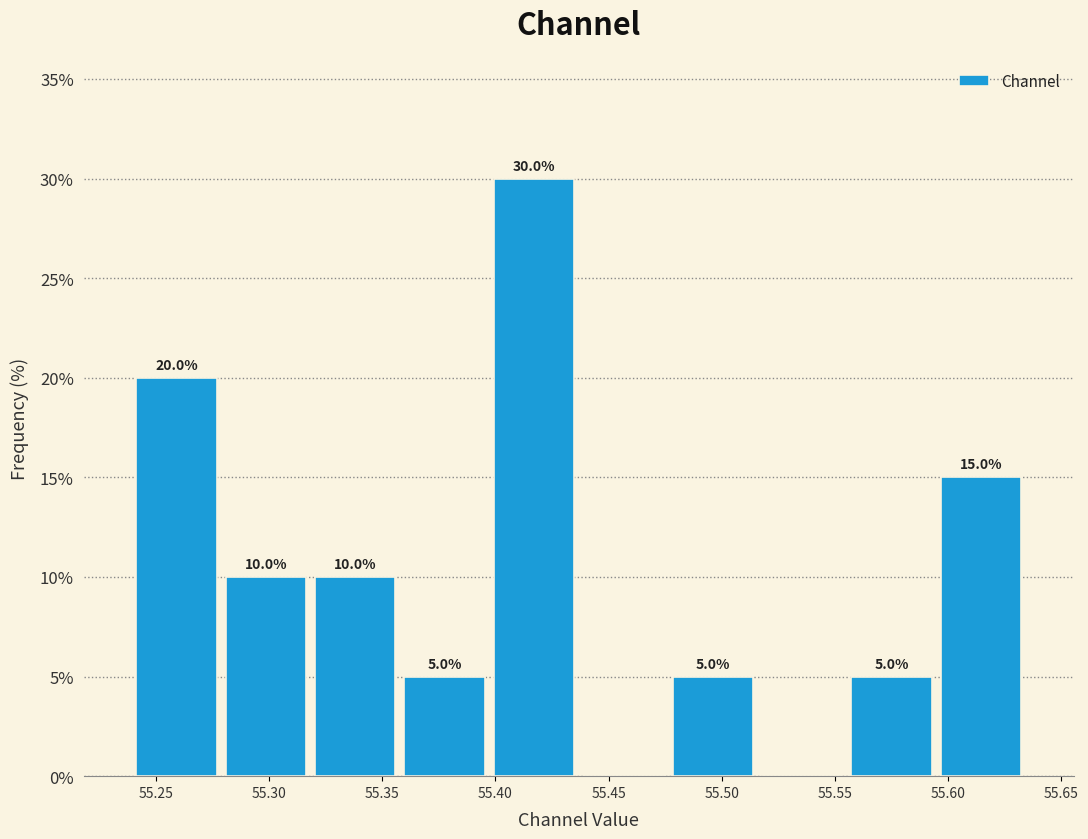

Over which range of the x-axis is the bar tallest?

55.395 to 55.435